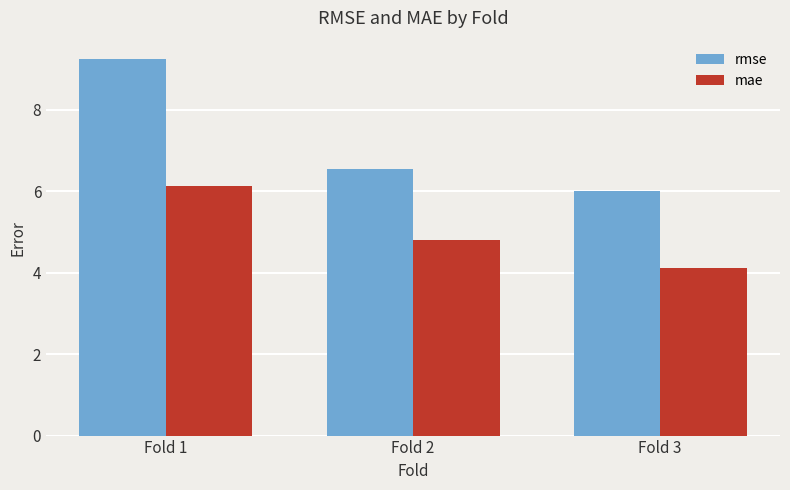

Reading left to right, list all the values displayed in this chart.

rmse: 9.2	6.5	6.0
mae: 6.1	4.8	4.1